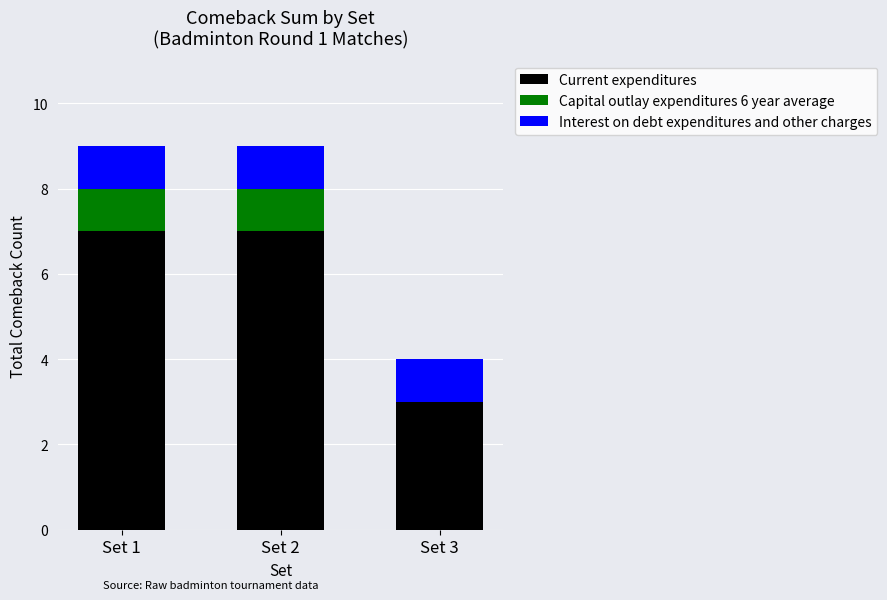

The Current expenditures series shows 2 at Set 1. True or false?

False